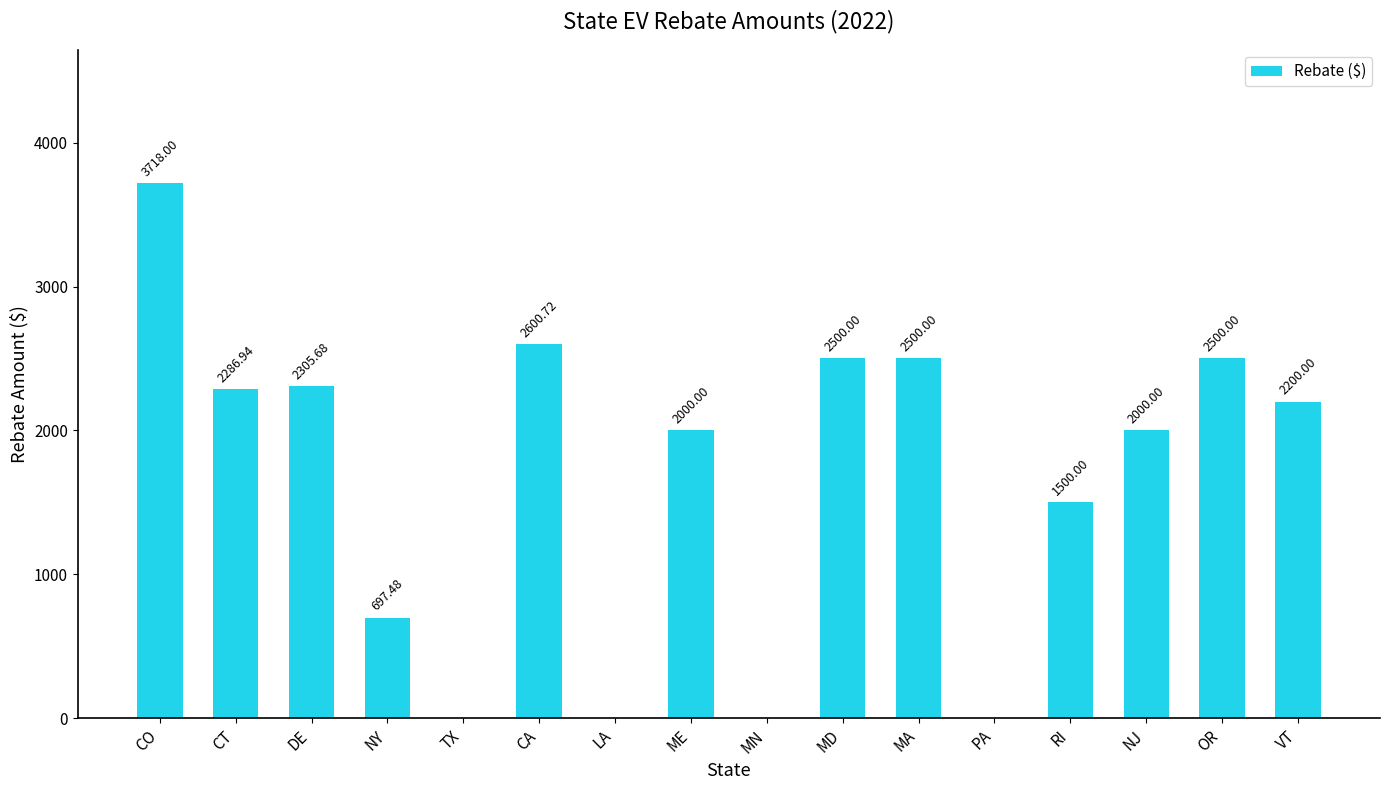

Are the bars grouped side by side (vs. stacked)?

No